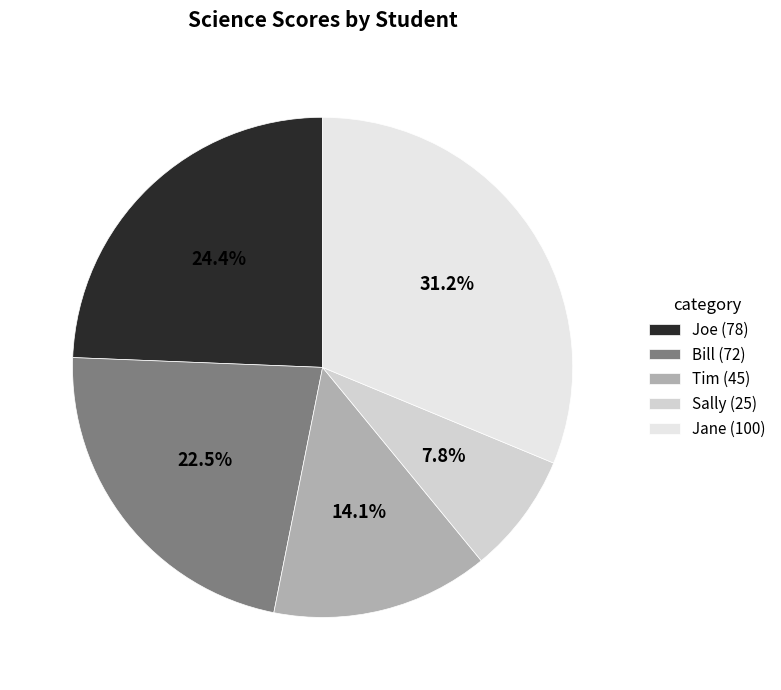

Is the sum of Tim and Jane greater than half?

No